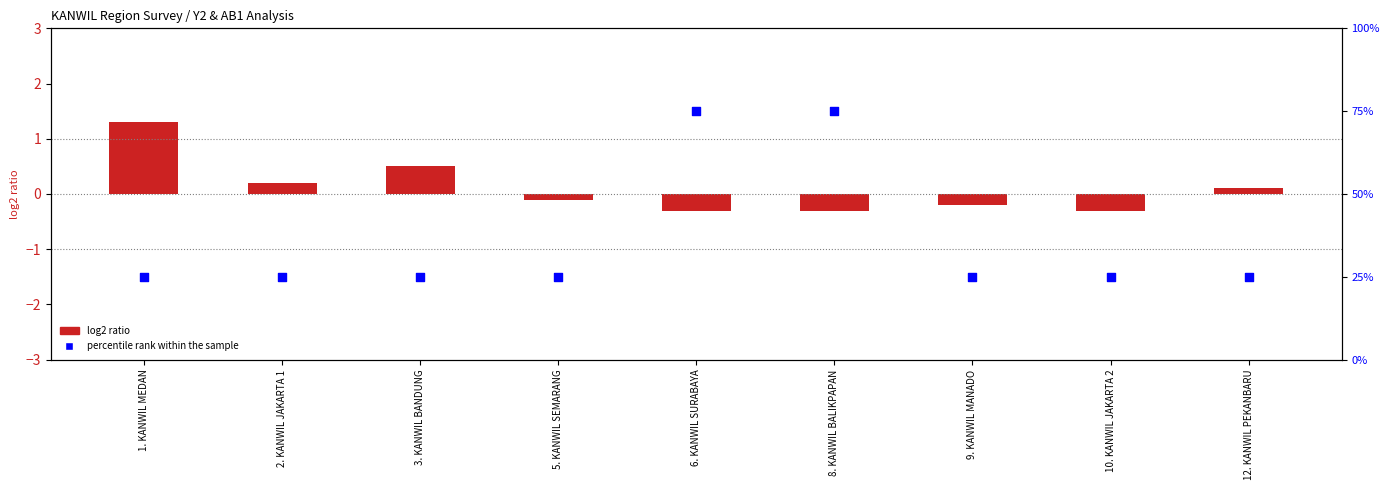

Which series has the largest total across all categories?

percentile rank within the sample